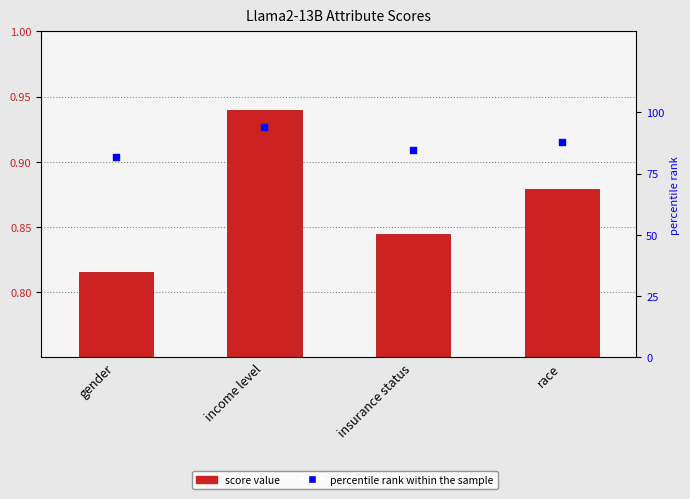

At which category is the sum across all series the highest?

income level